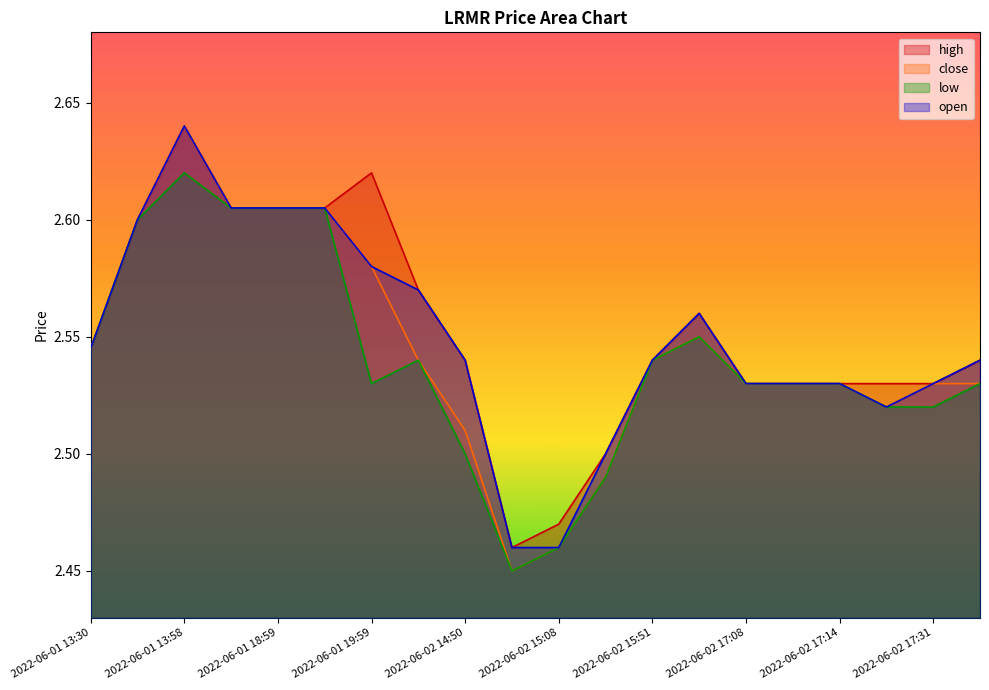

Reading left to right, transcribe all the data shown in this chart.

high: 2022-06-01 13:30=2.5	2022-06-01 13:43=2.6	2022-06-01 13:58=2.6	2022-06-01 14:49=2.6	2022-06-01 18:59=2.6	2022-06-01 19:03=2.6	2022-06-01 19:59=2.6	2022-06-02 14:49=2.6	2022-06-02 14:50=2.5	2022-06-02 14:51=2.5	2022-06-02 15:08=2.5	2022-06-02 15:12=2.5	2022-06-02 15:51=2.5	2022-06-02 17:06=2.6	2022-06-02 17:08=2.5	2022-06-02 17:11=2.5	2022-06-02 17:14=2.5	2022-06-02 17:18=2.5	2022-06-02 17:31=2.5	2022-06-02 17:33=2.5
close: 2022-06-01 13:30=2.5	2022-06-01 13:43=2.6	2022-06-01 13:58=2.6	2022-06-01 14:49=2.6	2022-06-01 18:59=2.6	2022-06-01 19:03=2.6	2022-06-01 19:59=2.6	2022-06-02 14:49=2.5	2022-06-02 14:50=2.5	2022-06-02 14:51=2.5	2022-06-02 15:08=2.5	2022-06-02 15:12=2.5	2022-06-02 15:51=2.5	2022-06-02 17:06=2.5	2022-06-02 17:08=2.5	2022-06-02 17:11=2.5	2022-06-02 17:14=2.5	2022-06-02 17:18=2.5	2022-06-02 17:31=2.5	2022-06-02 17:33=2.5
low: 2022-06-01 13:30=2.5	2022-06-01 13:43=2.6	2022-06-01 13:58=2.6	2022-06-01 14:49=2.6	2022-06-01 18:59=2.6	2022-06-01 19:03=2.6	2022-06-01 19:59=2.5	2022-06-02 14:49=2.5	2022-06-02 14:50=2.5	2022-06-02 14:51=2.5	2022-06-02 15:08=2.5	2022-06-02 15:12=2.5	2022-06-02 15:51=2.5	2022-06-02 17:06=2.5	2022-06-02 17:08=2.5	2022-06-02 17:11=2.5	2022-06-02 17:14=2.5	2022-06-02 17:18=2.5	2022-06-02 17:31=2.5	2022-06-02 17:33=2.5
open: 2022-06-01 13:30=2.5	2022-06-01 13:43=2.6	2022-06-01 13:58=2.6	2022-06-01 14:49=2.6	2022-06-01 18:59=2.6	2022-06-01 19:03=2.6	2022-06-01 19:59=2.6	2022-06-02 14:49=2.6	2022-06-02 14:50=2.5	2022-06-02 14:51=2.5	2022-06-02 15:08=2.5	2022-06-02 15:12=2.5	2022-06-02 15:51=2.5	2022-06-02 17:06=2.6	2022-06-02 17:08=2.5	2022-06-02 17:11=2.5	2022-06-02 17:14=2.5	2022-06-02 17:18=2.5	2022-06-02 17:31=2.5	2022-06-02 17:33=2.5